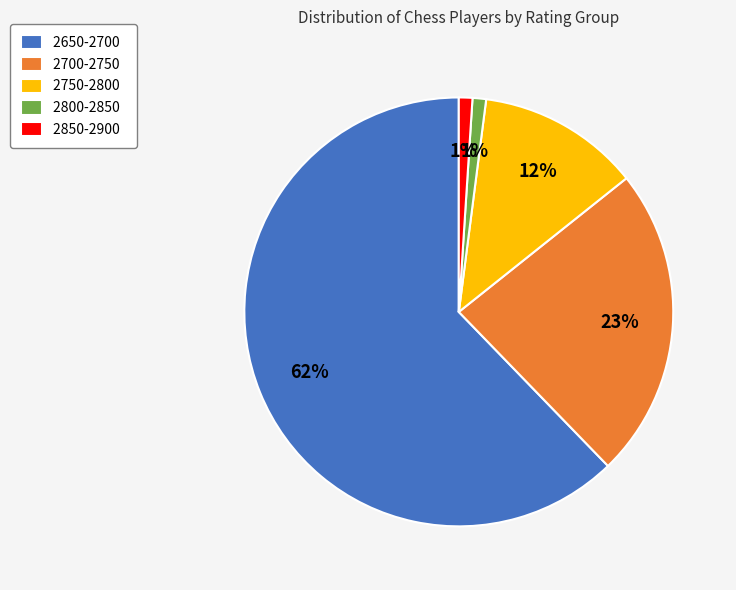

True or false: 2750-2800 accounts for 27% of the total.

False